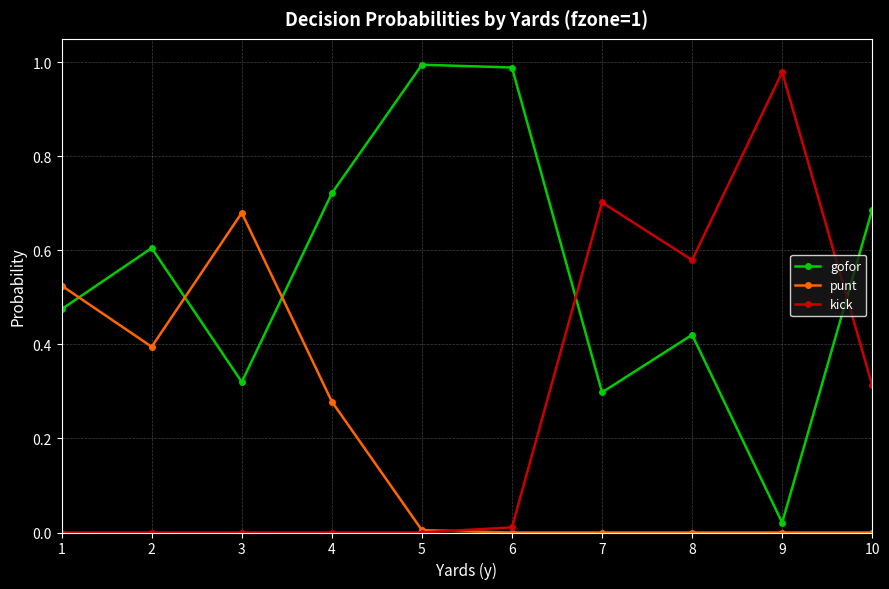

True or false: punt has more than 0 points higher than both neighbors.

True